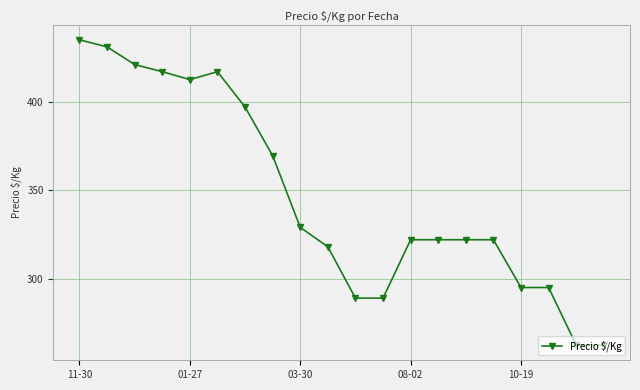

What is the difference between the maximum and second lowest values?

172.5